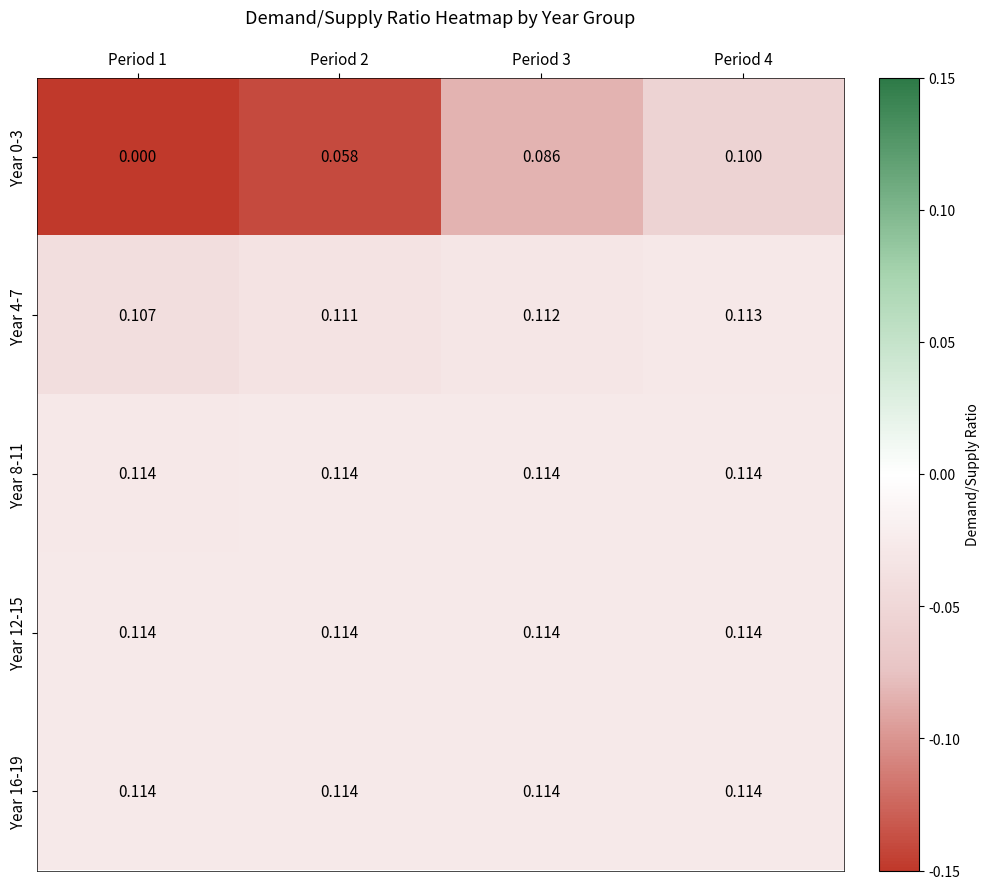

Is the value of Year 4-7 at Period 2 greater than the value of Year 16-19 at Period 3?

No